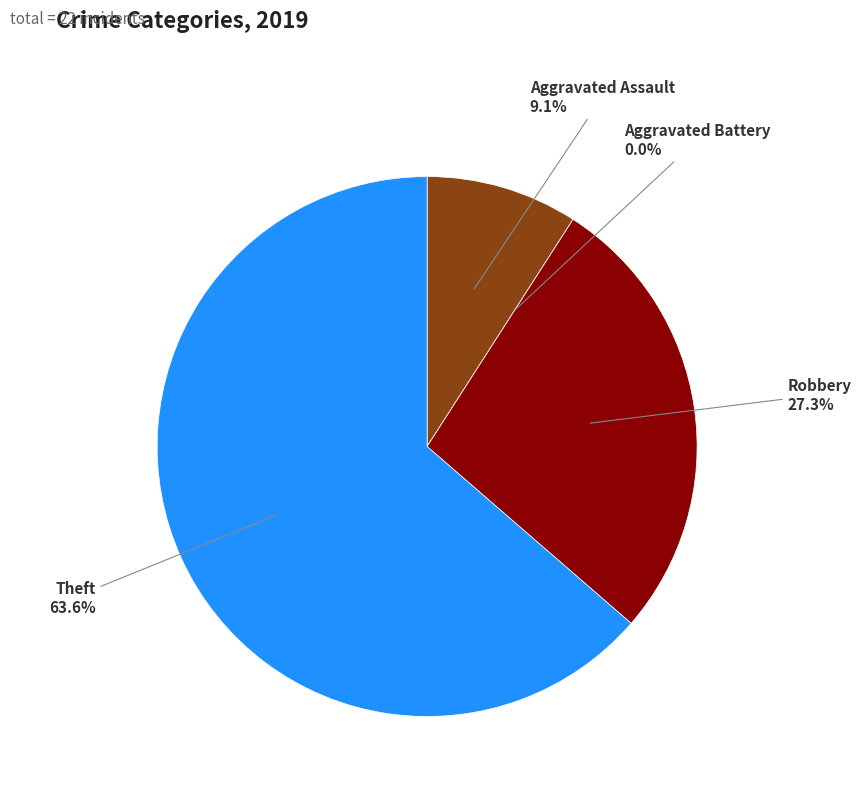

True or false: Aggravated Assault accounts for 9% of the total.

True